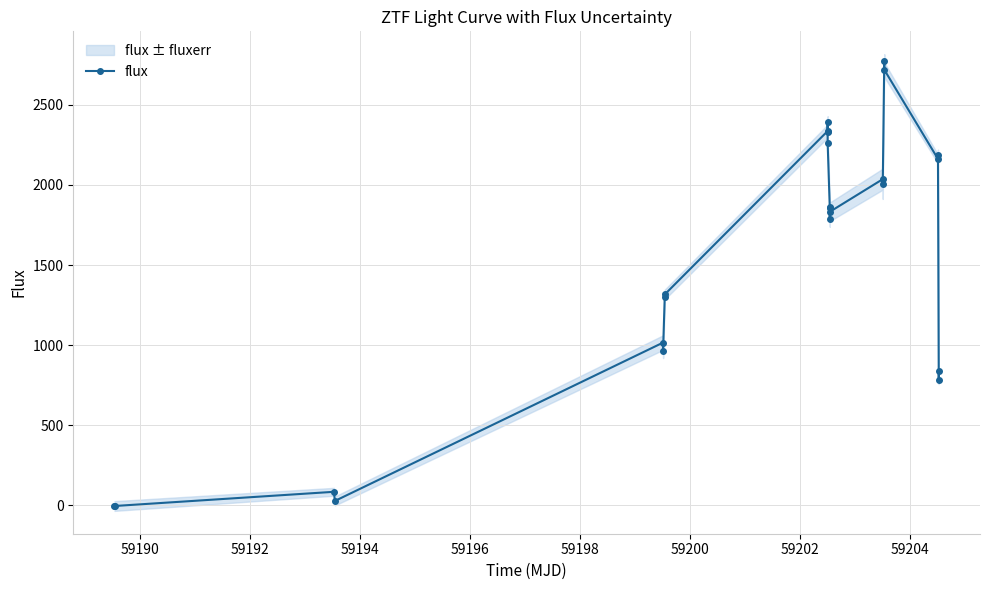

What is the sum of all values?

36867.2